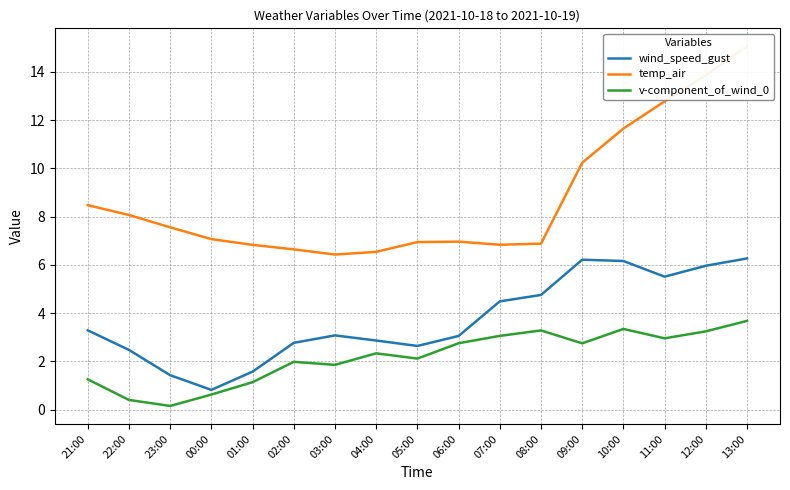

True or false: wind_speed_gust and temp_air intersect in this chart.

False